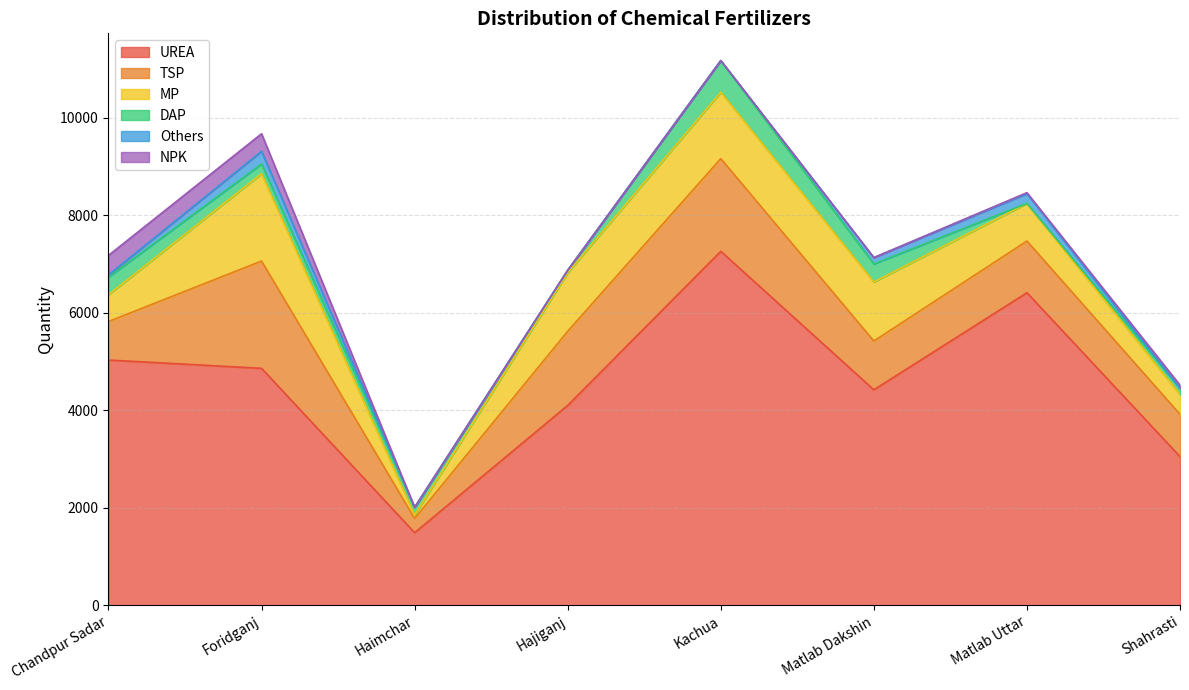

What is the value of the UREA point at the 6th from the left?

4420